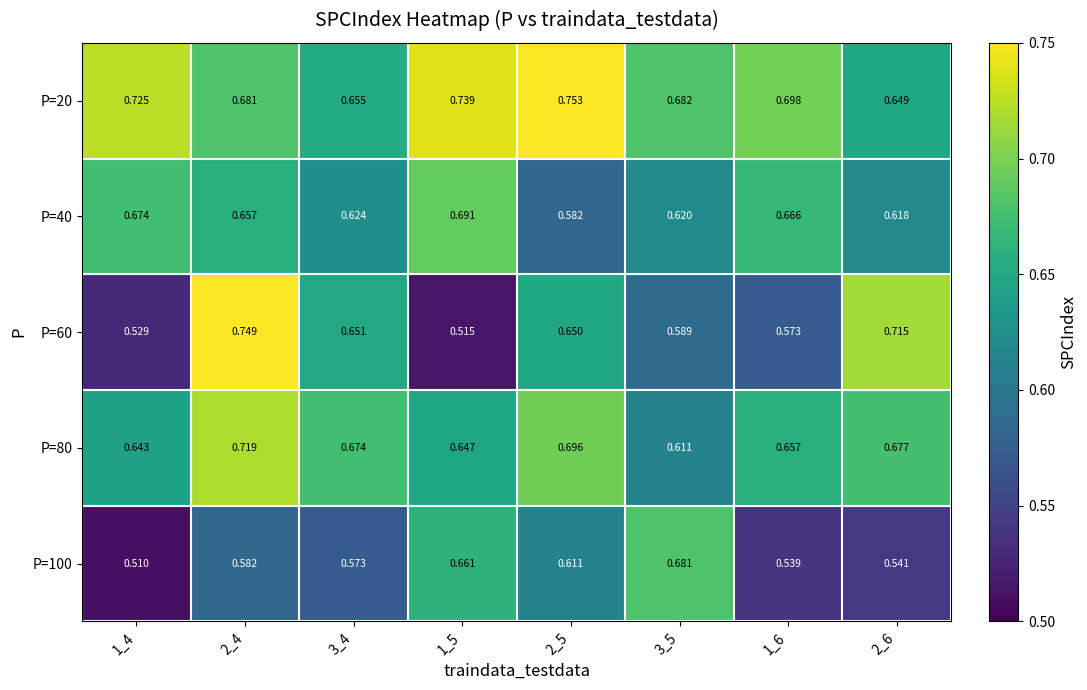

Is the value of P=40 at 3_5 greater than the value of P=20 at 1_6?

No